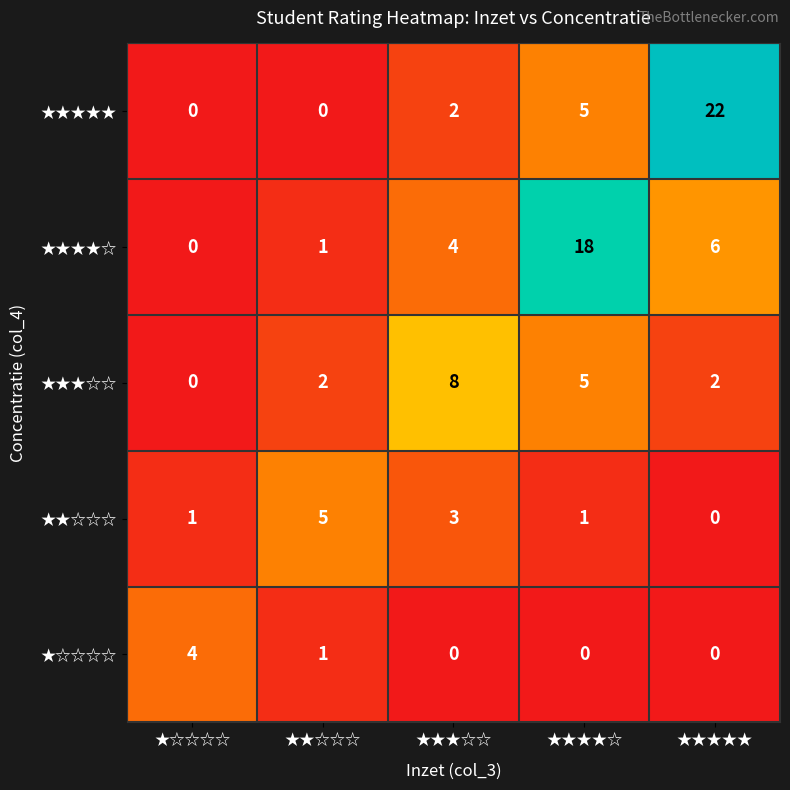

What is the sum of all ★★★★☆ values?

29